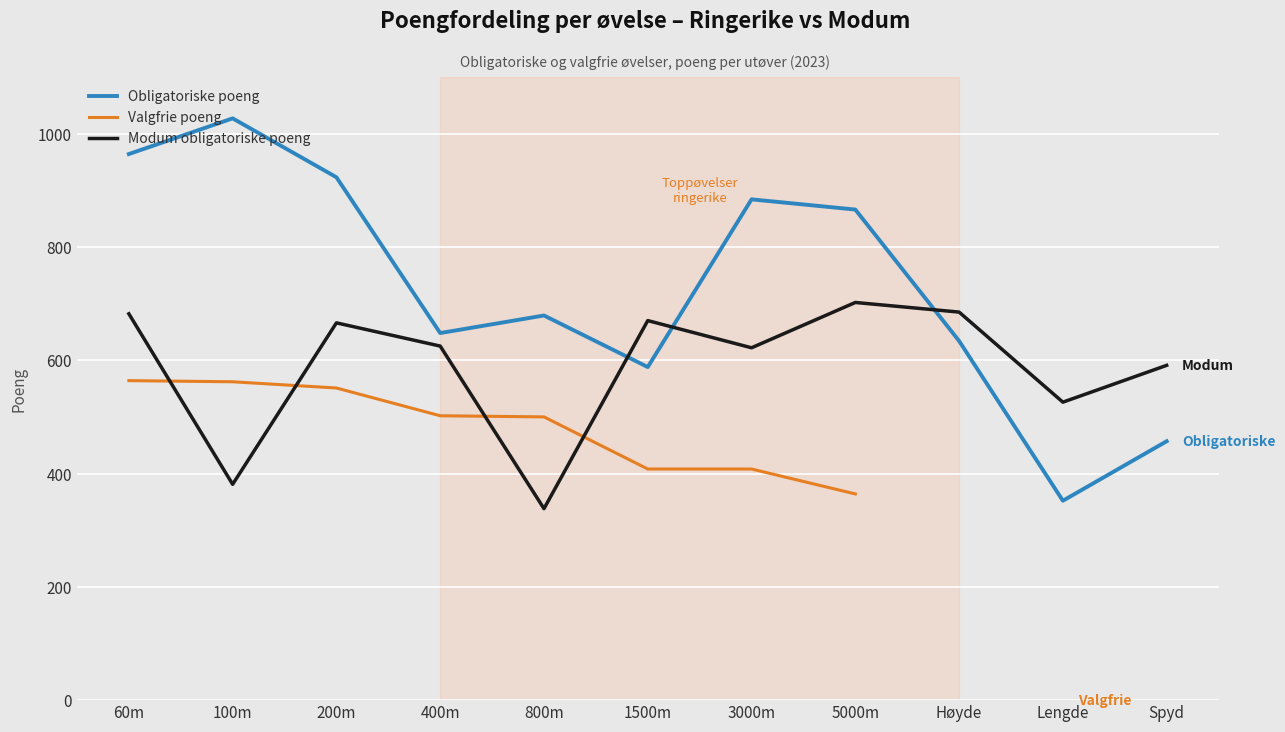

True or false: Modum obligatoriske poeng has a value of 569.0 at 100m.

False